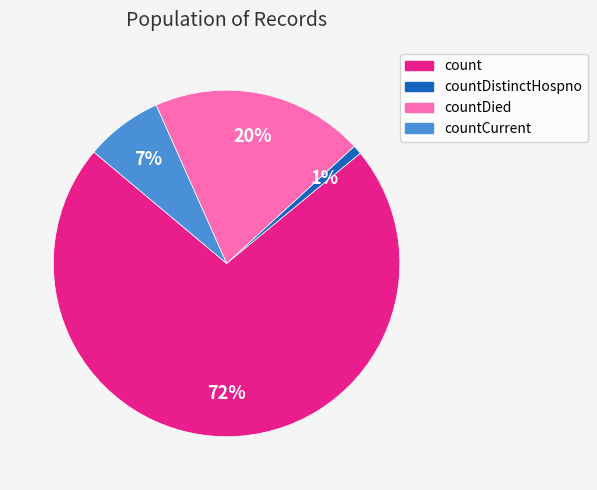

Is there any slice that represents more than half of the pie?

Yes